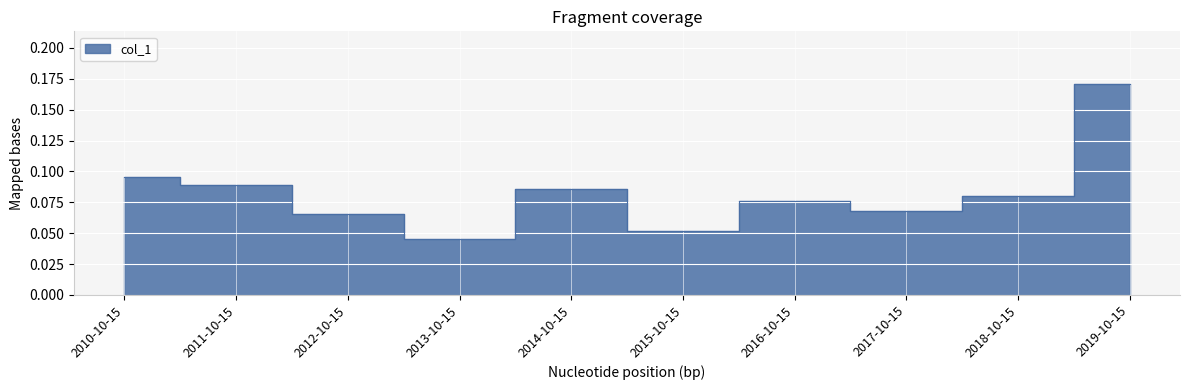

Rank the categories by value from highest to lowest.

2019-10-15, 2010-10-15, 2011-10-15, 2014-10-15, 2018-10-15, 2016-10-15, 2017-10-15, 2012-10-15, 2015-10-15, 2013-10-15